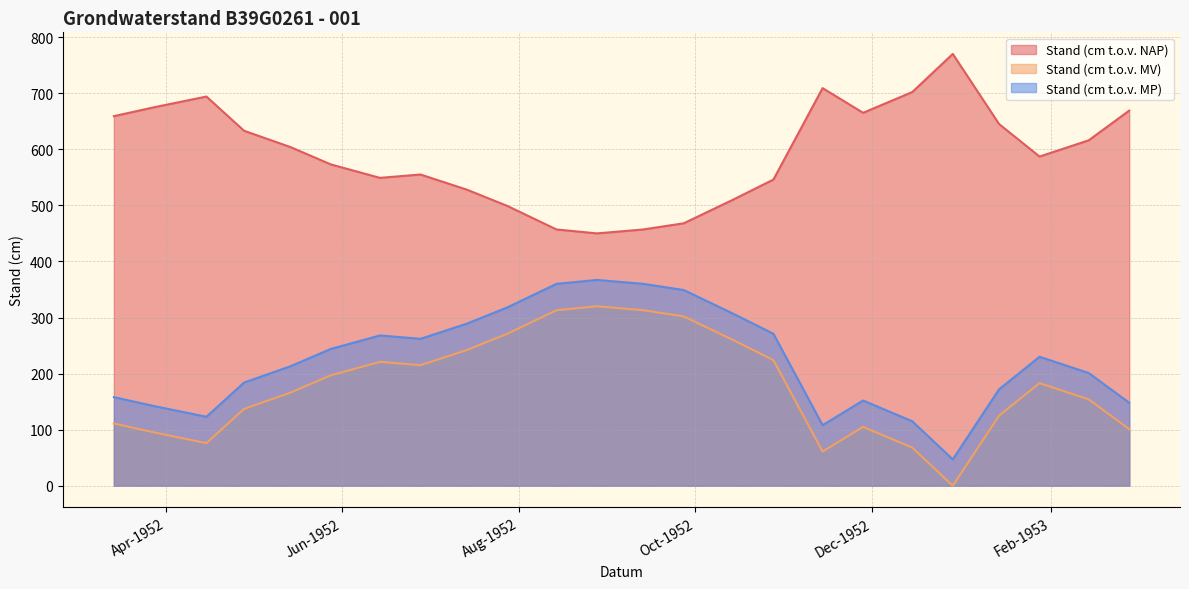

The Stand (cm t.o.v. NAP) series shows 823 at 14-06-1952. True or false?

False